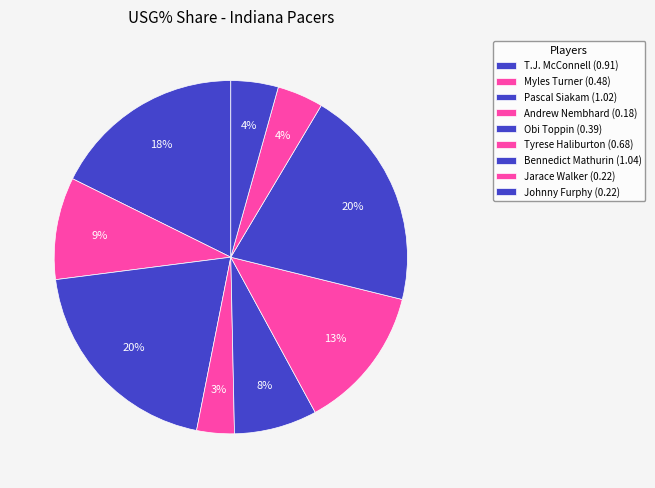

To the nearest percent, what portion does Johnny Furphy represent?

4%